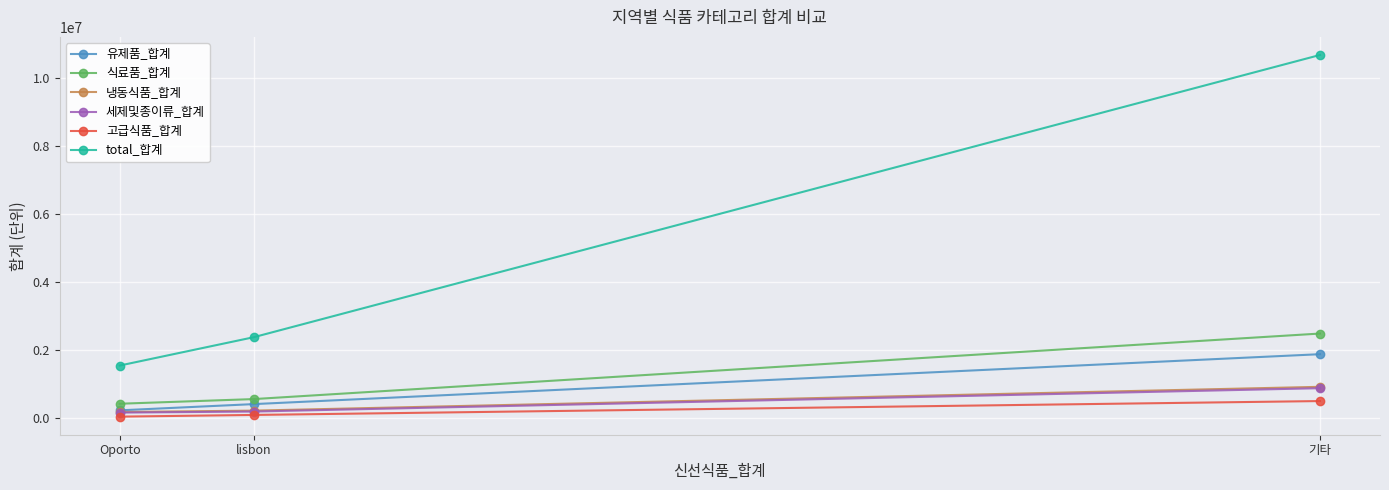

The 고급식품_합계 series shows 512110 at 기타. True or false?

True